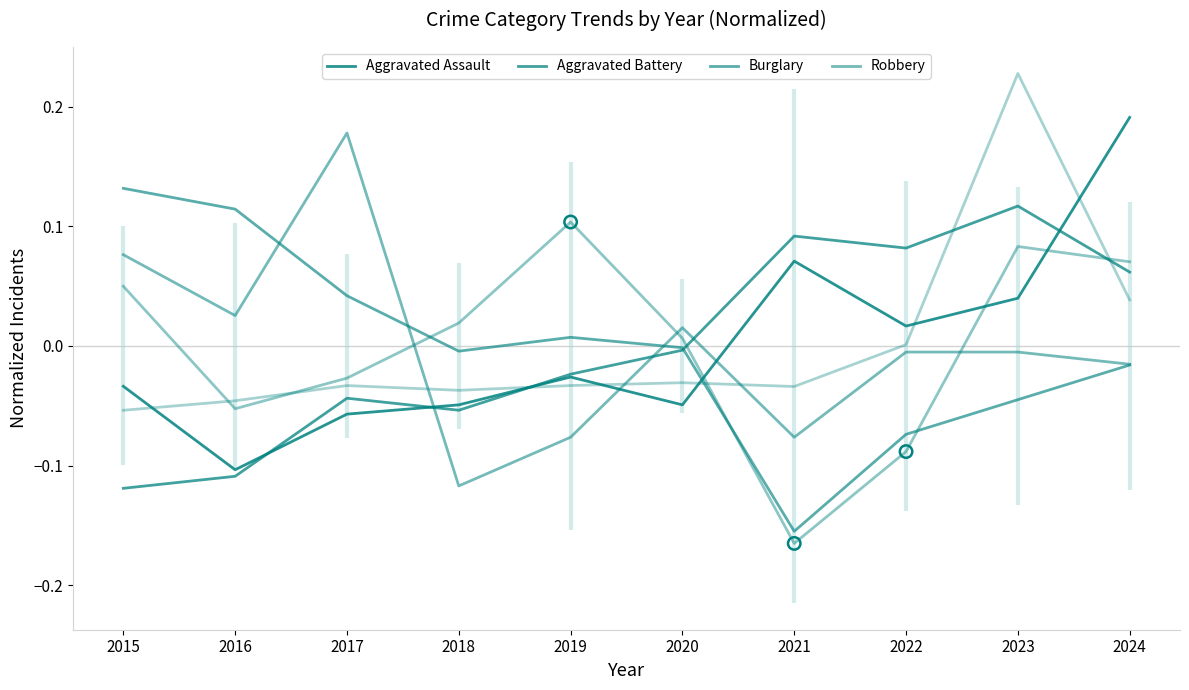

At how many categories does at least one series exceed 0?

10